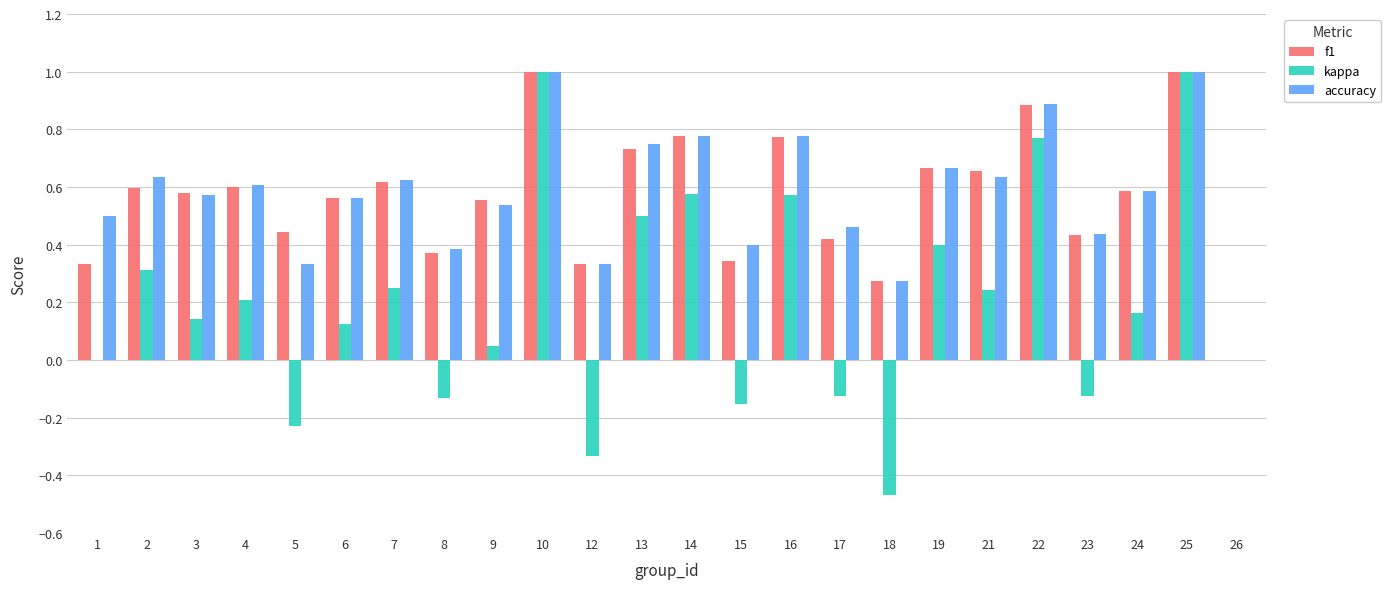

Is the value of kappa at 9 greater than the value of f1 at 23?

No